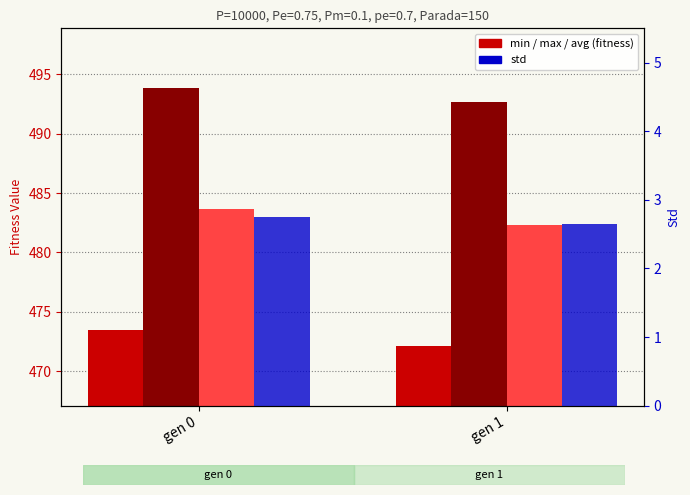

What is the value of the max bar at the 1st from the left?

493.9